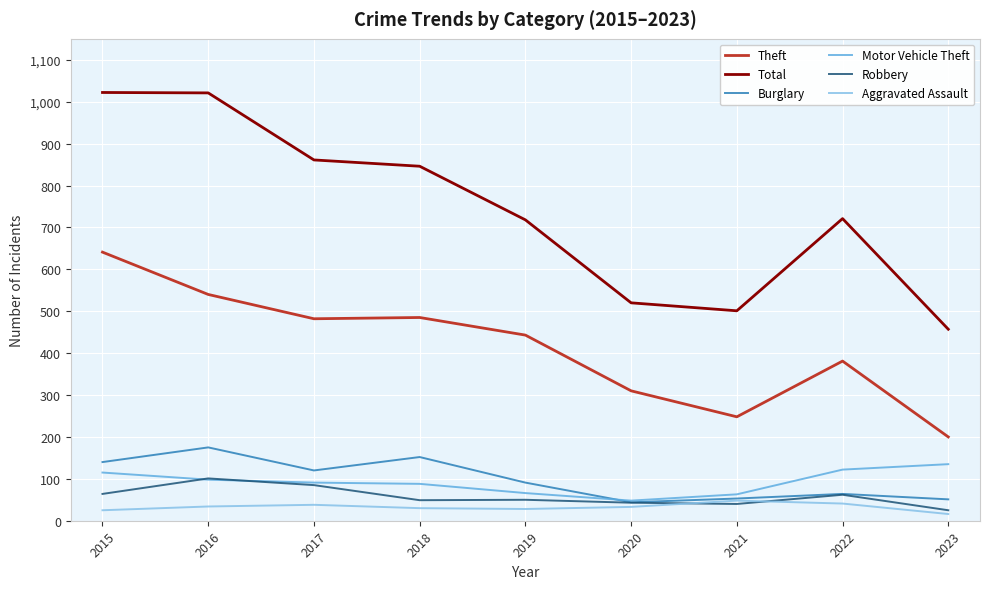

How many intersections are there between Motor Vehicle Theft and Burglary?

1